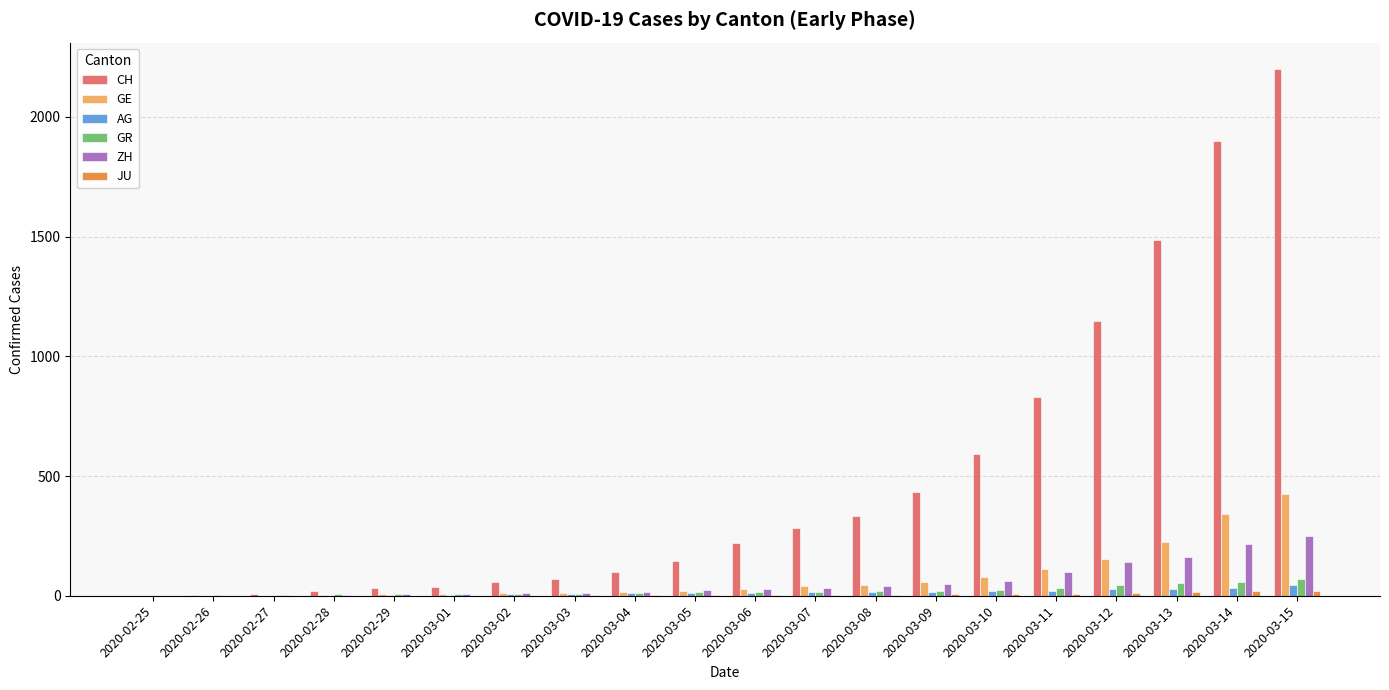

At which category is the sum across all series the highest?

2020-03-15